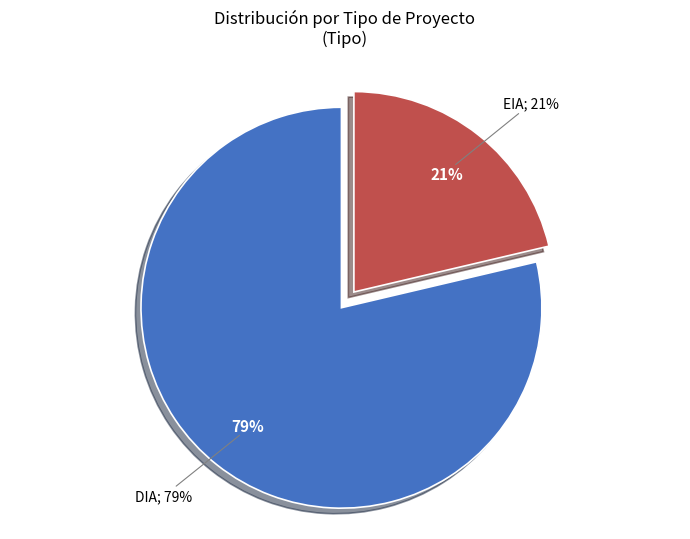

Combined, what portion of the pie is DIA and EIA?

100.0%